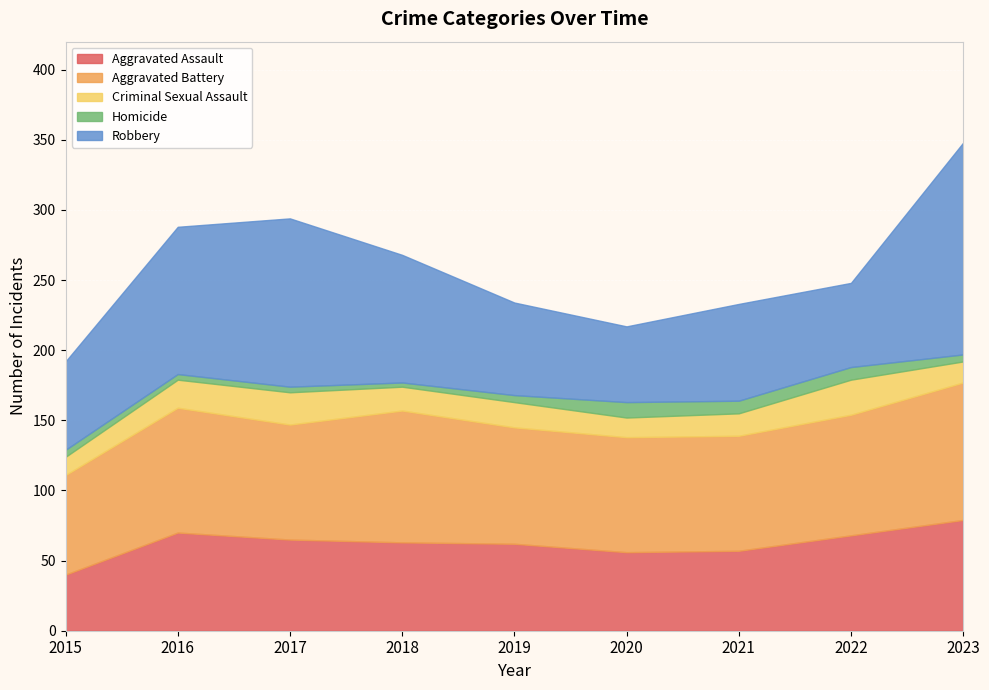

Reading left to right, transcribe all the data shown in this chart.

Aggravated Assault: 2015=40	2016=70	2017=65	2018=63	2019=62	2020=56	2021=57	2022=68	2023=79
Aggravated Battery: 2015=71	2016=89	2017=82	2018=94	2019=83	2020=82	2021=82	2022=86	2023=98
Criminal Sexual Assault: 2015=13	2016=20	2017=23	2018=17	2019=18	2020=14	2021=16	2022=25	2023=15
Homicide: 2015=5	2016=4	2017=4	2018=3	2019=5	2020=11	2021=9	2022=9	2023=5
Robbery: 2015=63	2016=105	2017=120	2018=91	2019=66	2020=54	2021=69	2022=60	2023=151